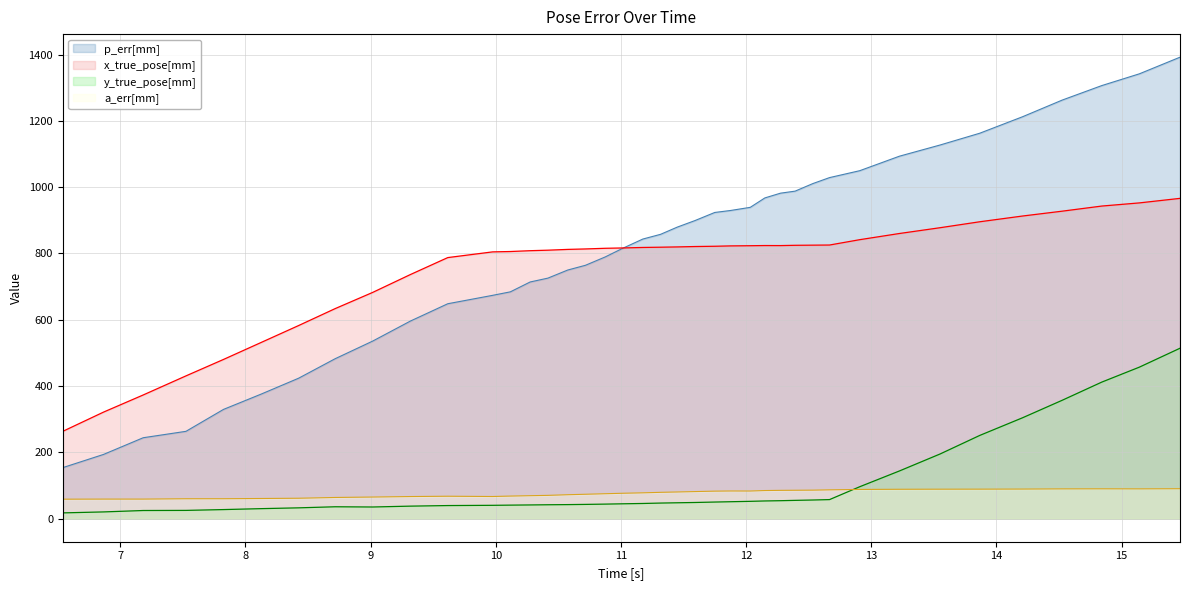

True or false: x_true_pose[mm] and y_true_pose[mm] intersect in this chart.

False